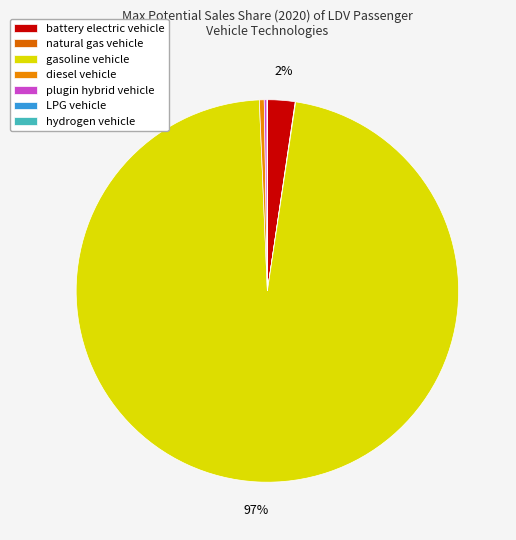

To the nearest percent, what is the combined percentage of plugin hybrid vehicle and gasoline vehicle?

97%